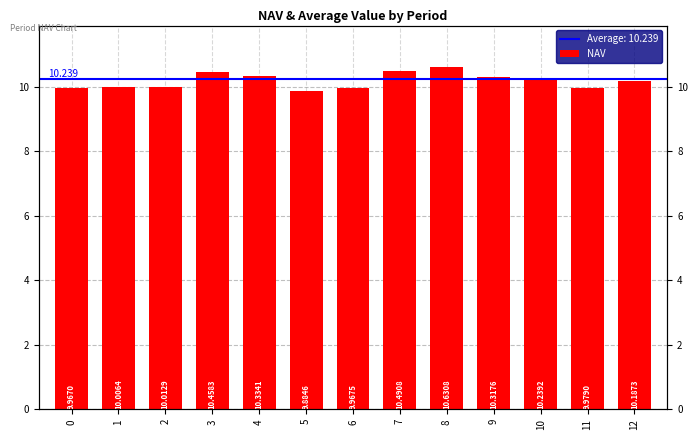

Reading left to right, transcribe all the data shown in this chart.

10.0	10.0	10.0	10.5	10.3	9.9	10.0	10.5	10.6	10.3	10.2	10.0	10.2